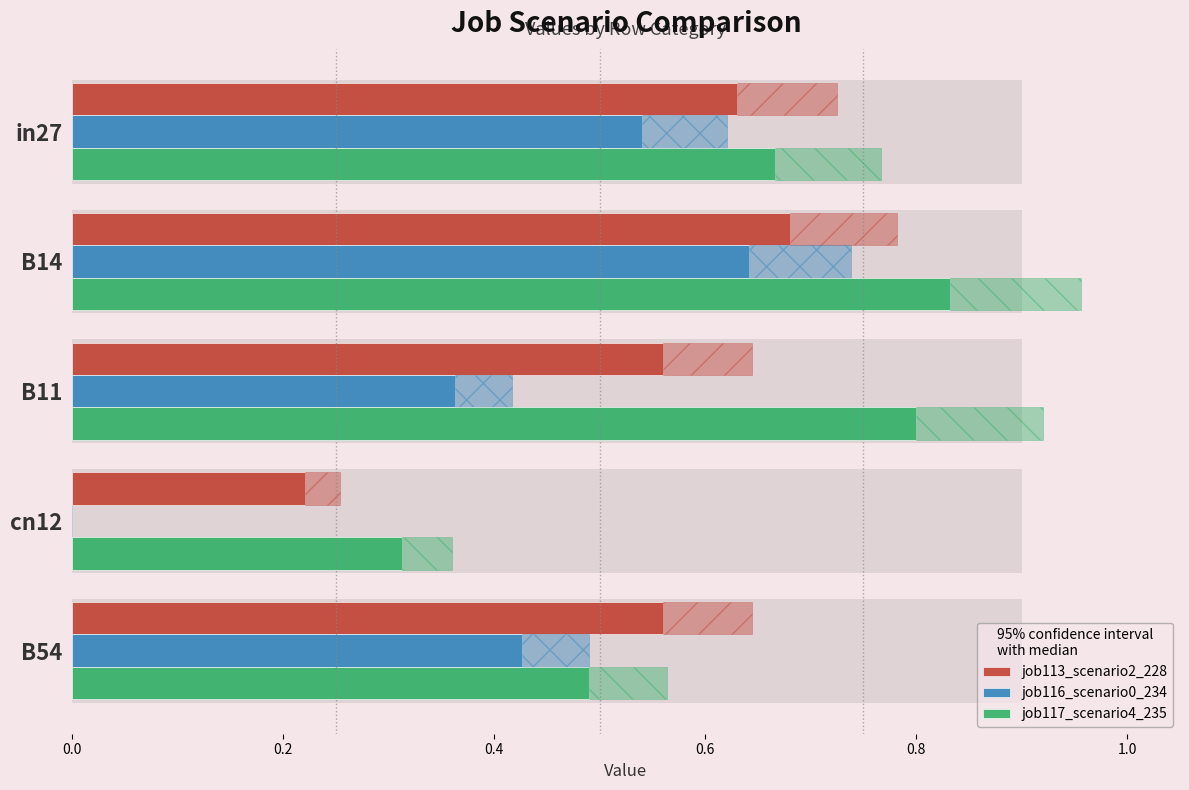

Are the bars grouped side by side (vs. stacked)?

Yes